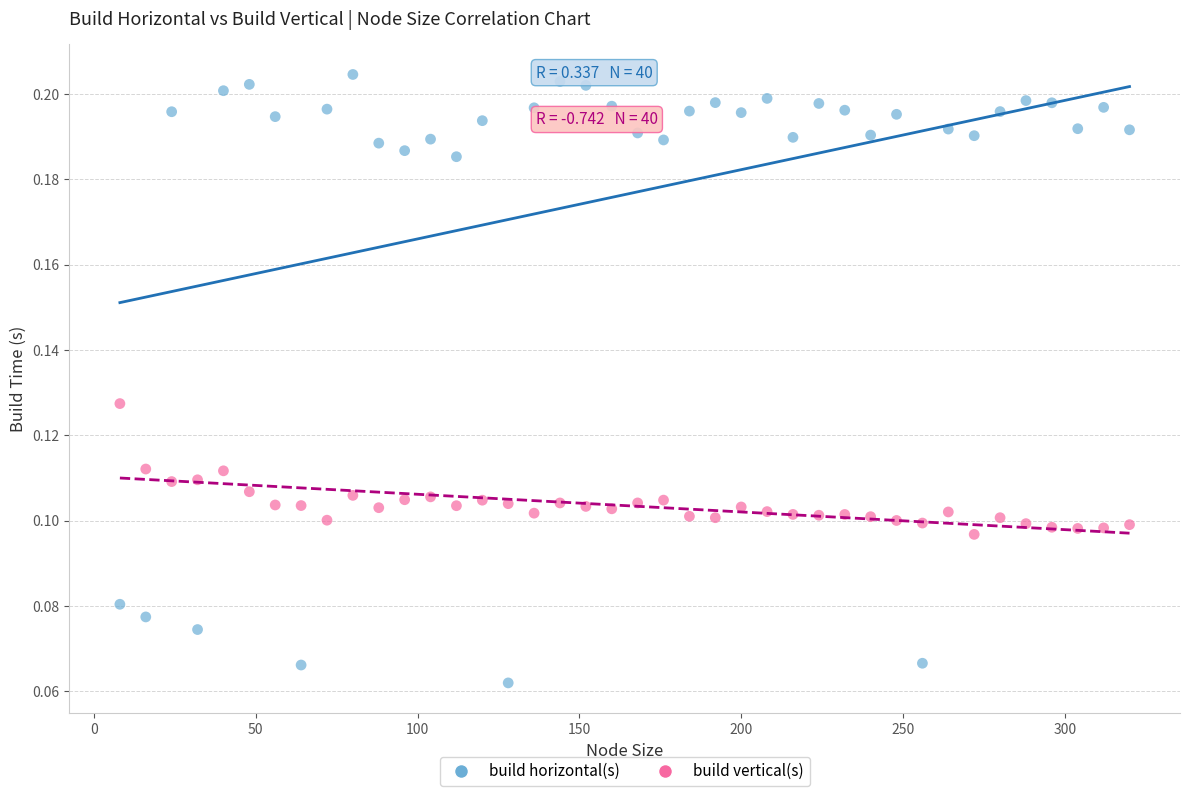

Across all data points, what is the range of X values (max minus min)?

312.0